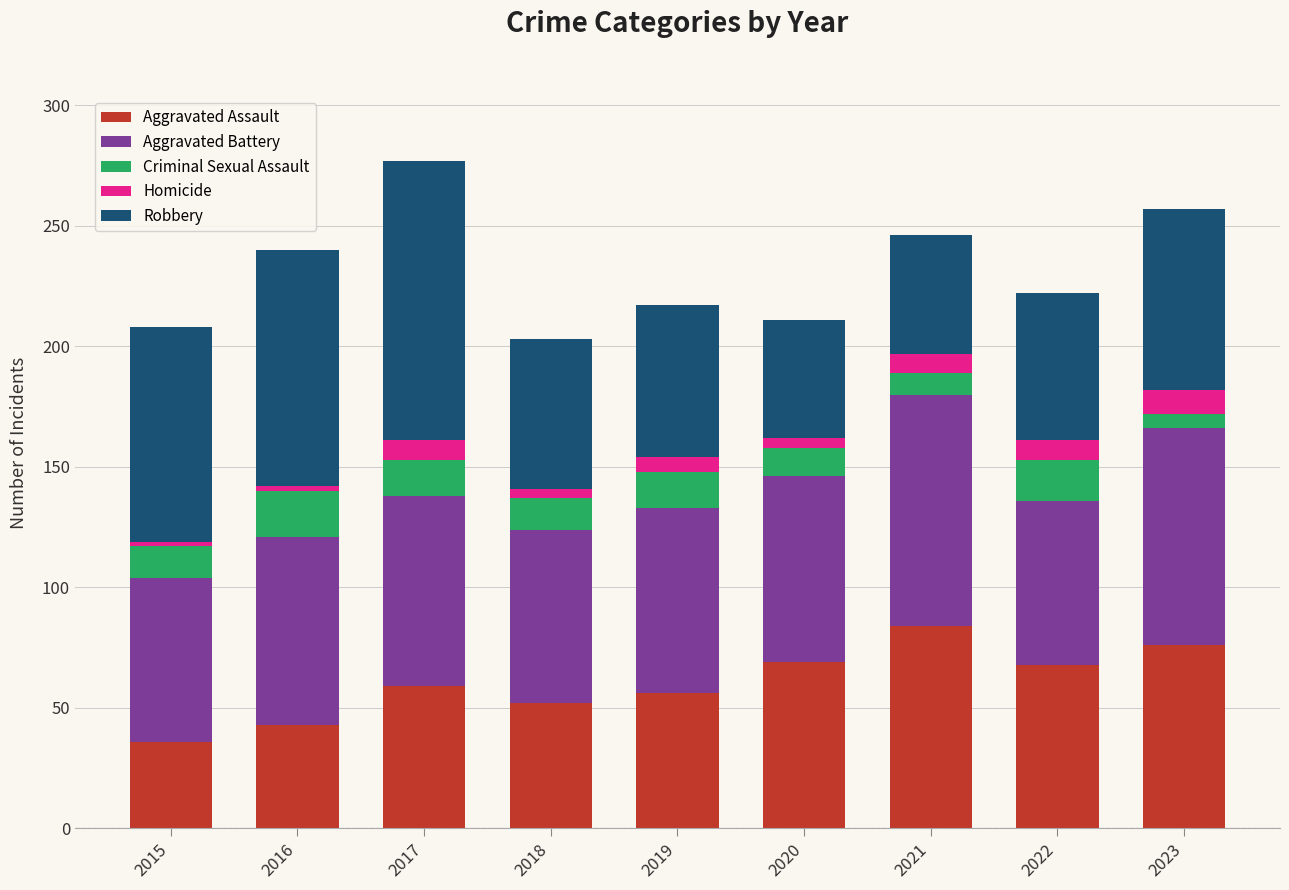

What is the highest value of the Aggravated Assault series?

84